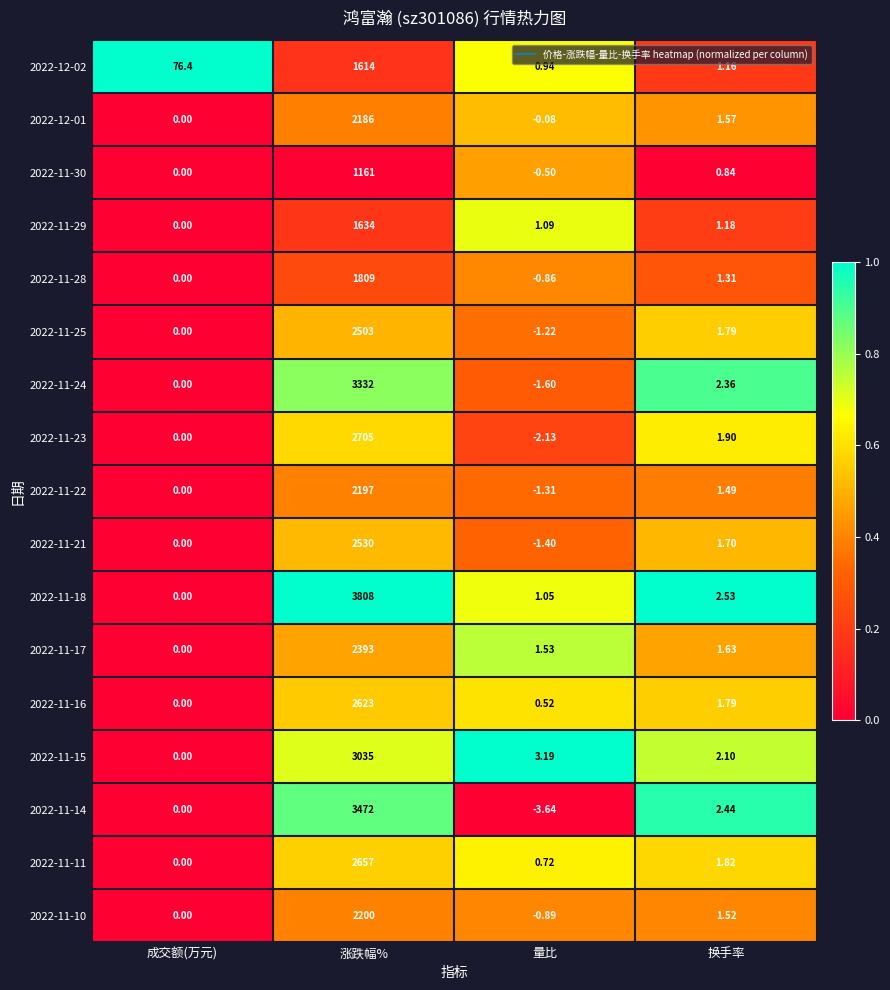

Which label corresponds to the largest value in the chart?

涨跌幅%